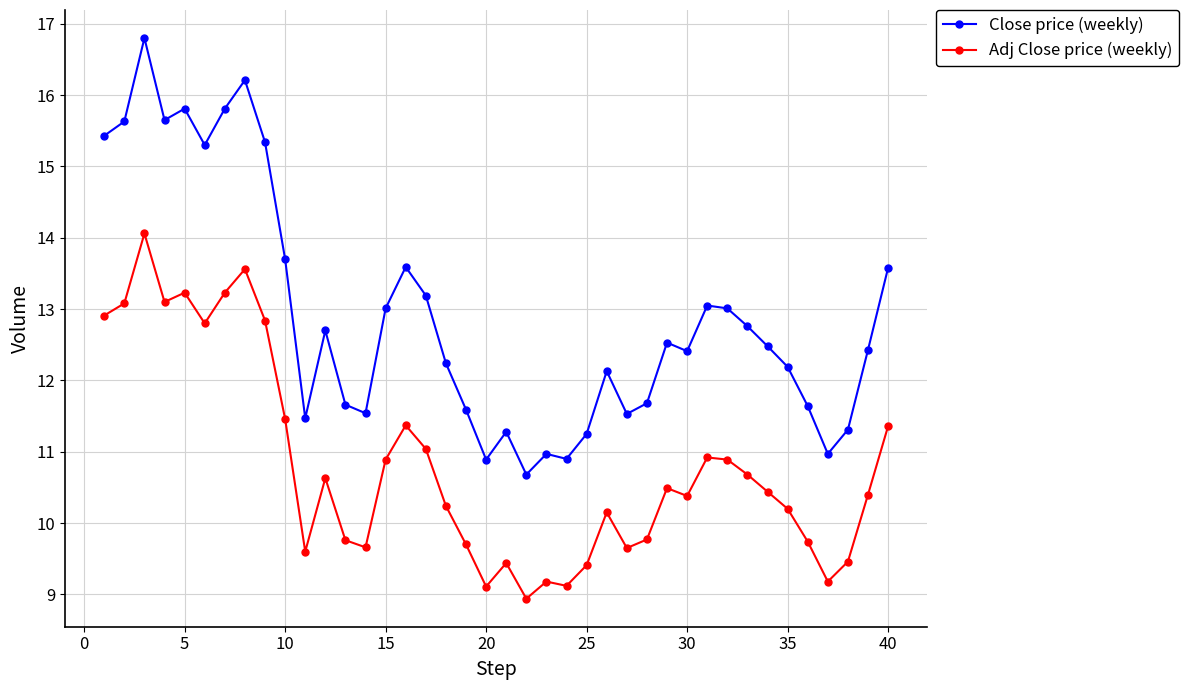

True or false: Adj Close price (weekly) and Close price (weekly) cross at least once.

False